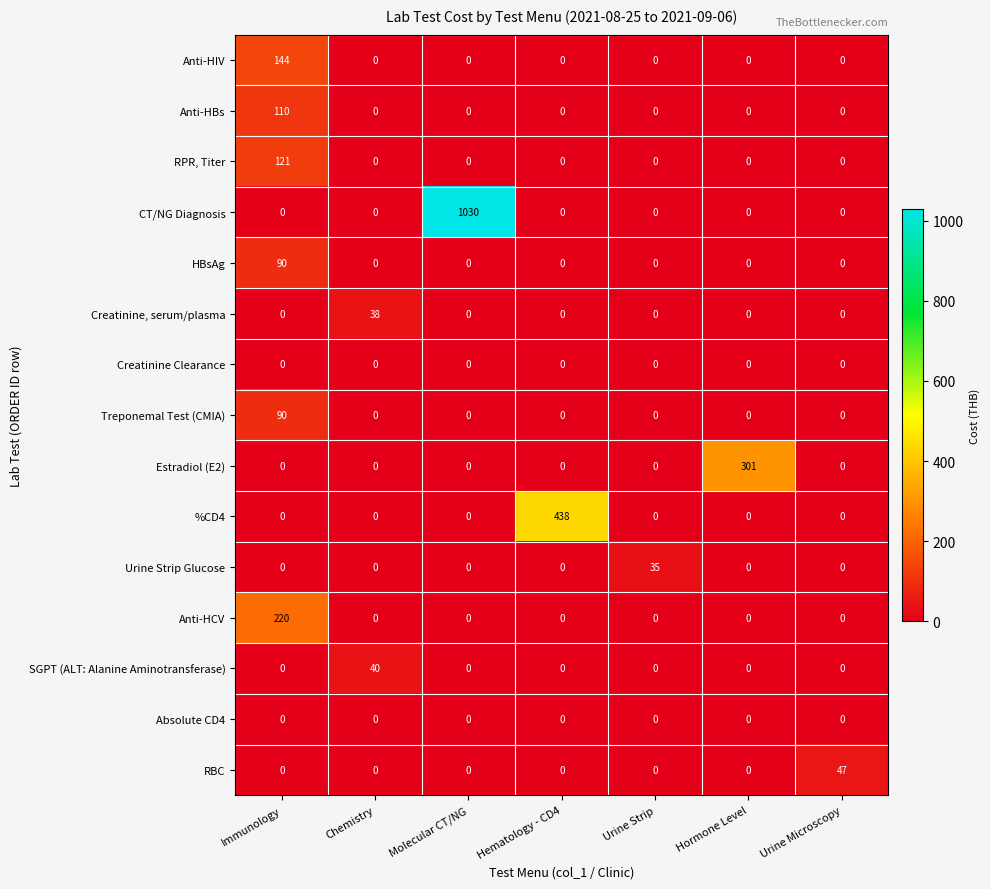

What is the sum of all Creatinine, serum/plasma values?

38